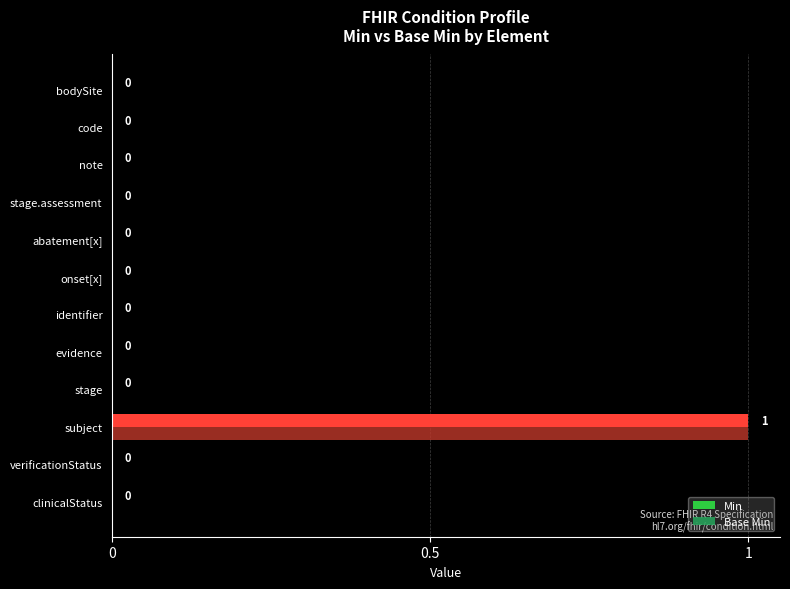

How many Base Min values are between 0 and 1?

12